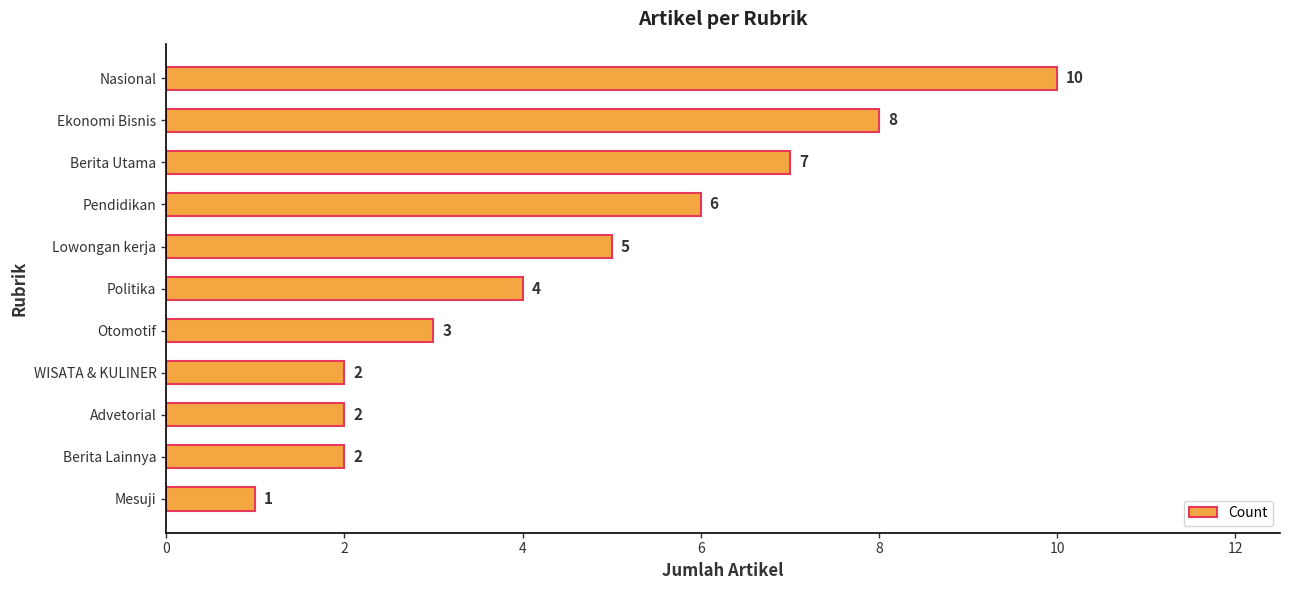

Does the chart contain any negative values?

No